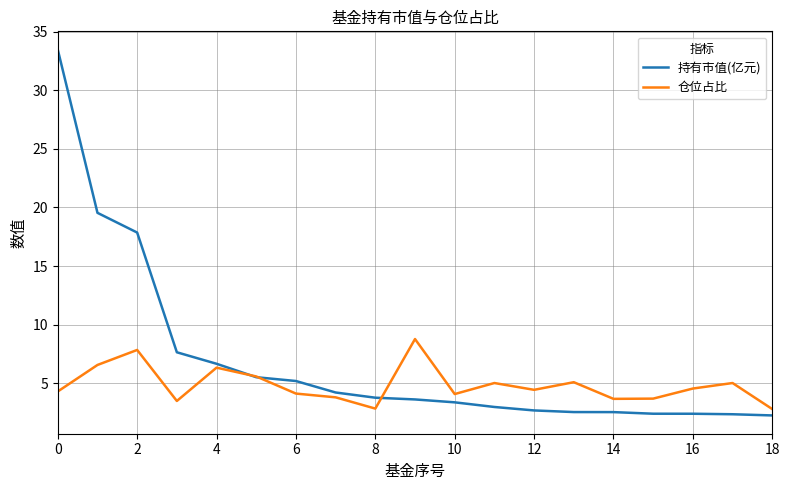

After their last crossing, which series has the higher values: 仓位占比 or 持有市值(亿元)?

仓位占比